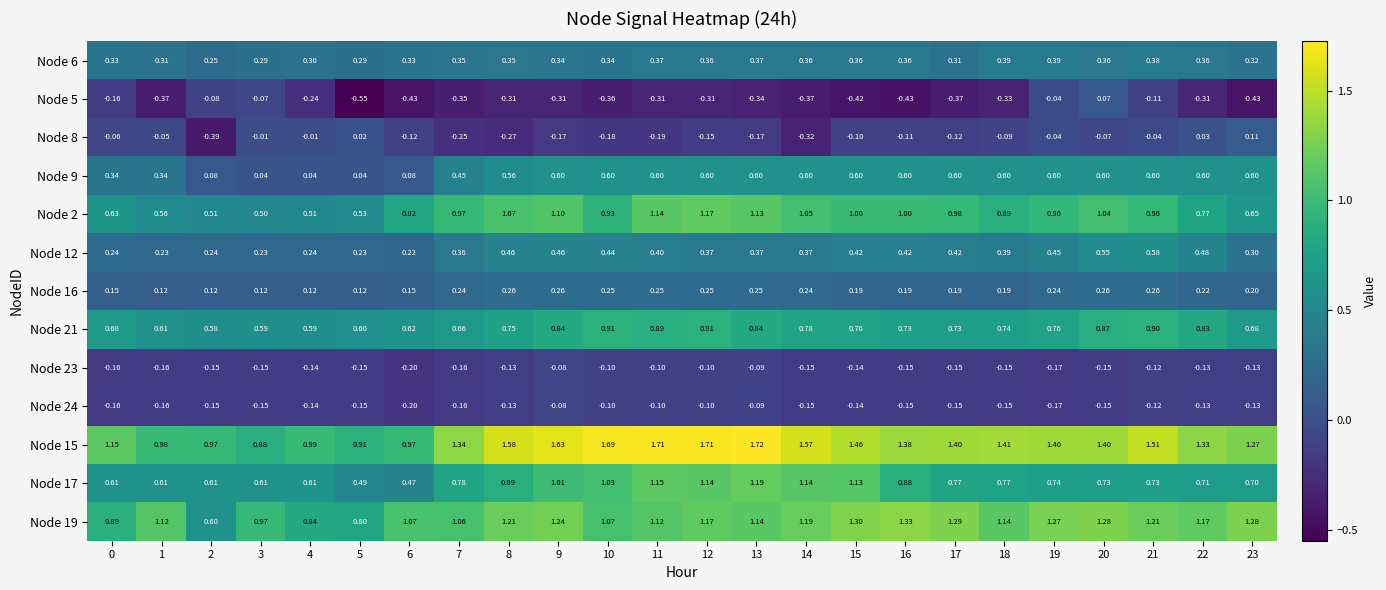

What is the spread (max minus min) of values at 15?

1.9